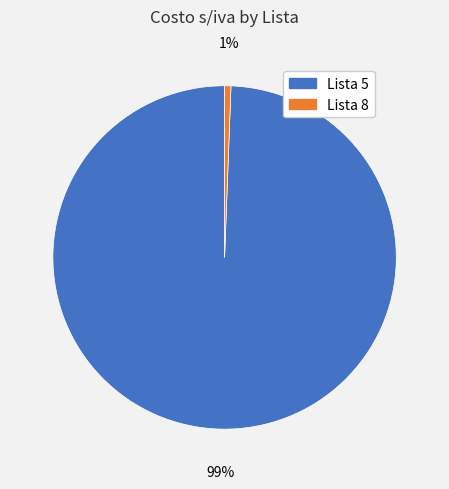

To the nearest percent, what is the average slice percentage?

50%